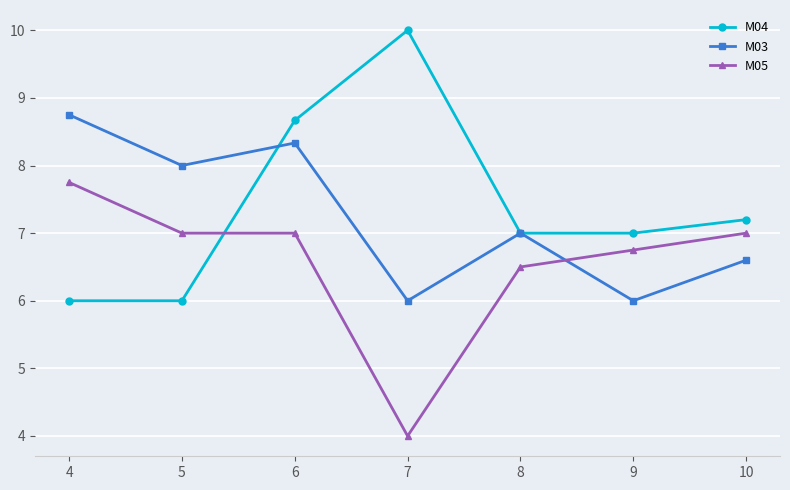

Which series has the widest spread of values?

M04